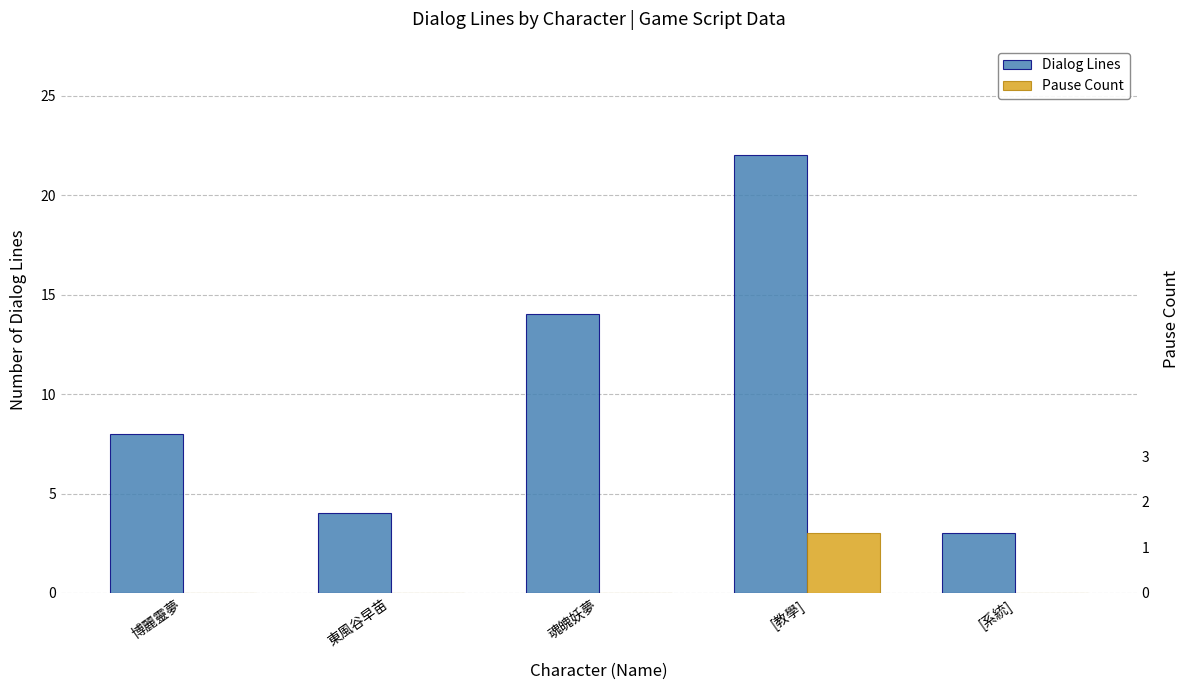

Between 博麗靈夢 and [教學], which series saw the biggest shift?

Dialog Lines